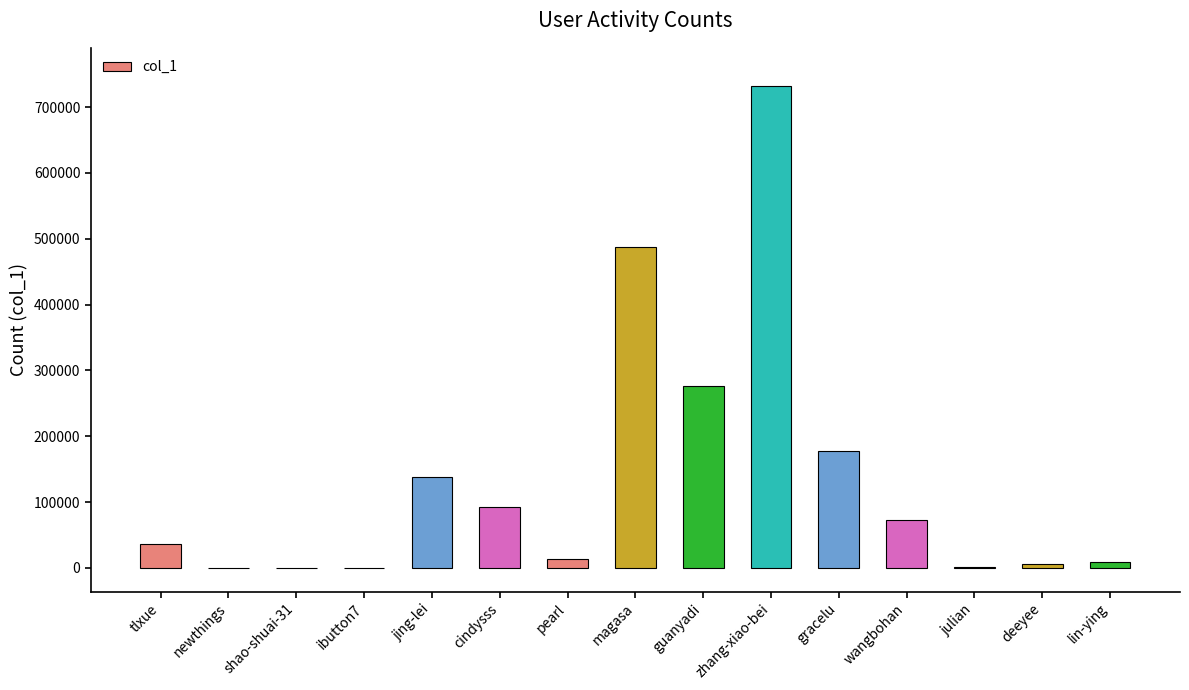

What is the ratio of the value at wangbohan to the value at tlxue?

2.0